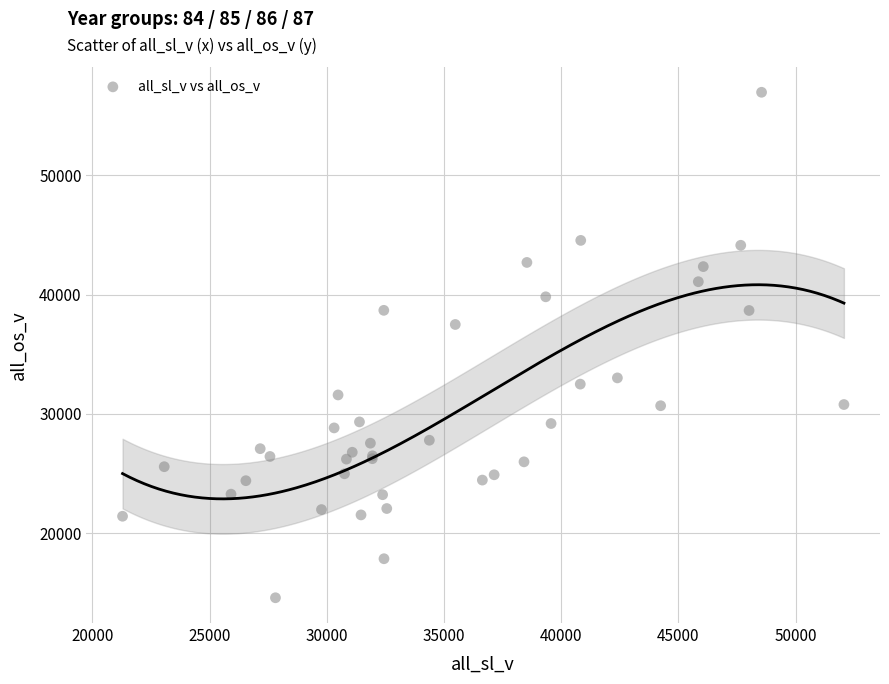

What Y value in the scatter plot is closest to 35778?

37500